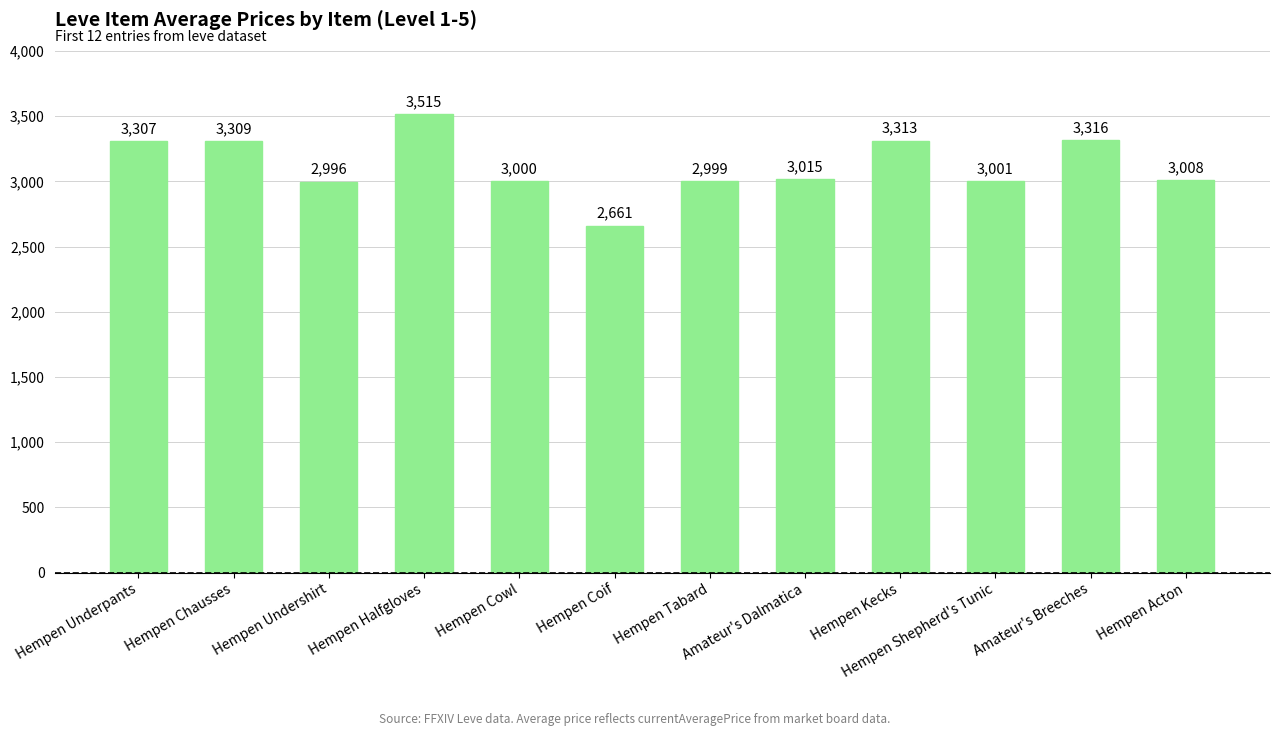

What is the label of the 1st bar from the right?

Hempen Acton